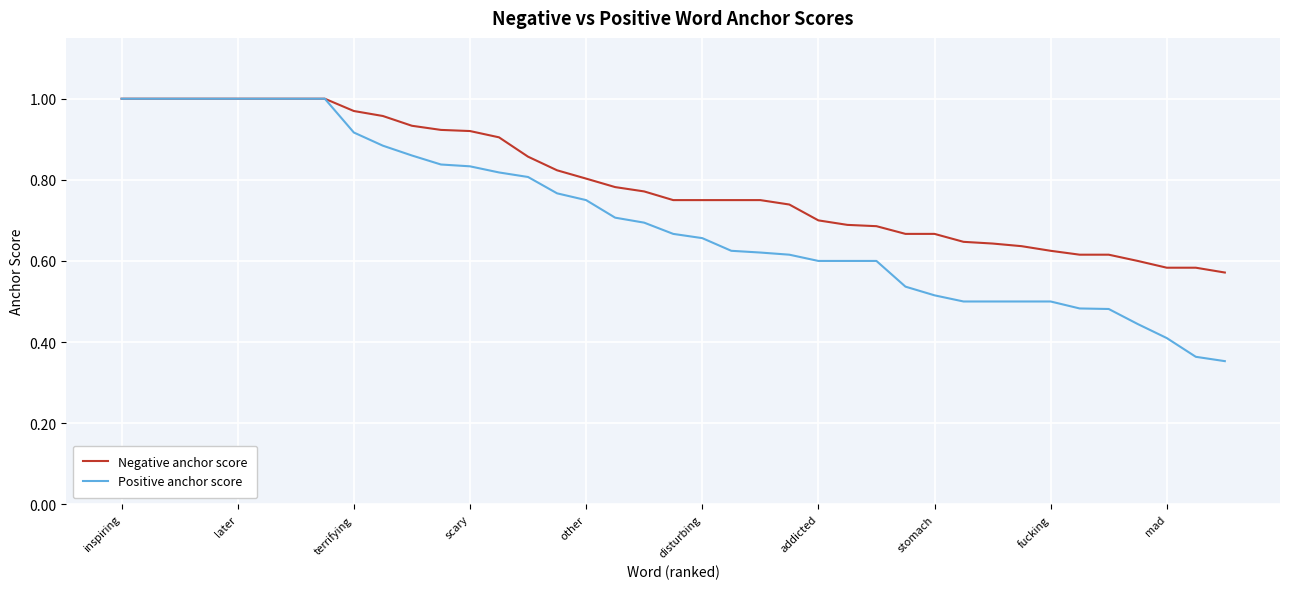

Which series has the largest total across all categories?

Negative anchor score